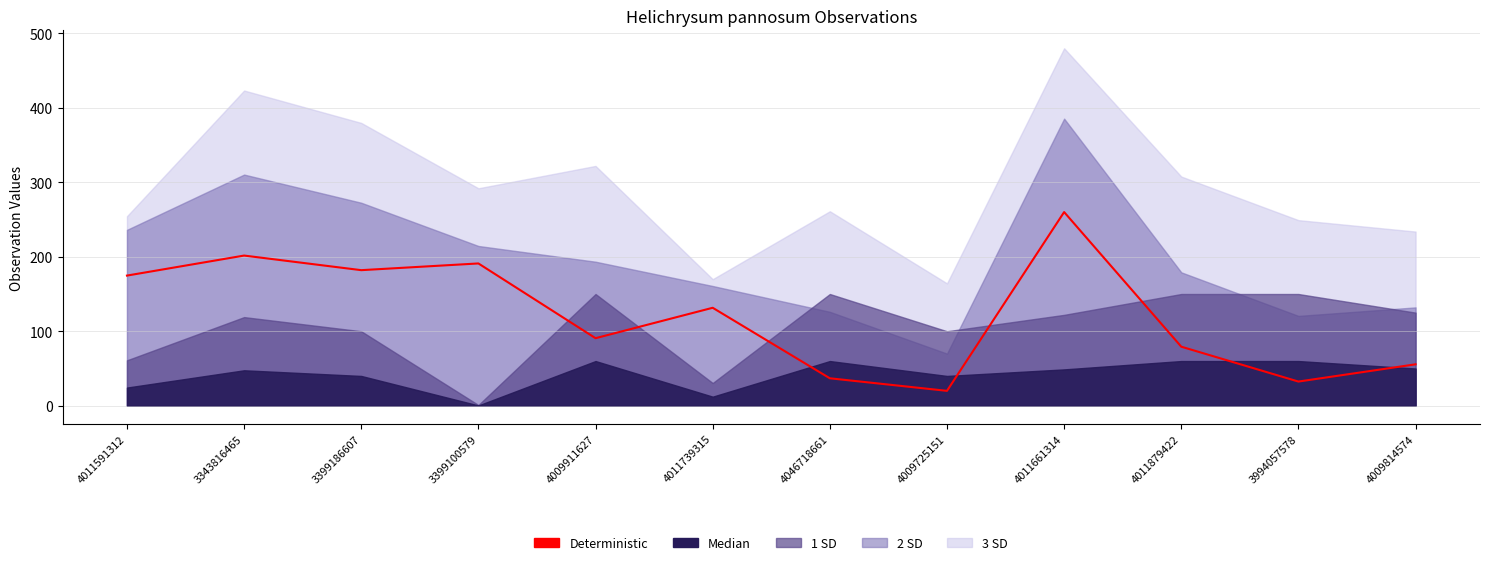

What position from the right is 3399100579?

9